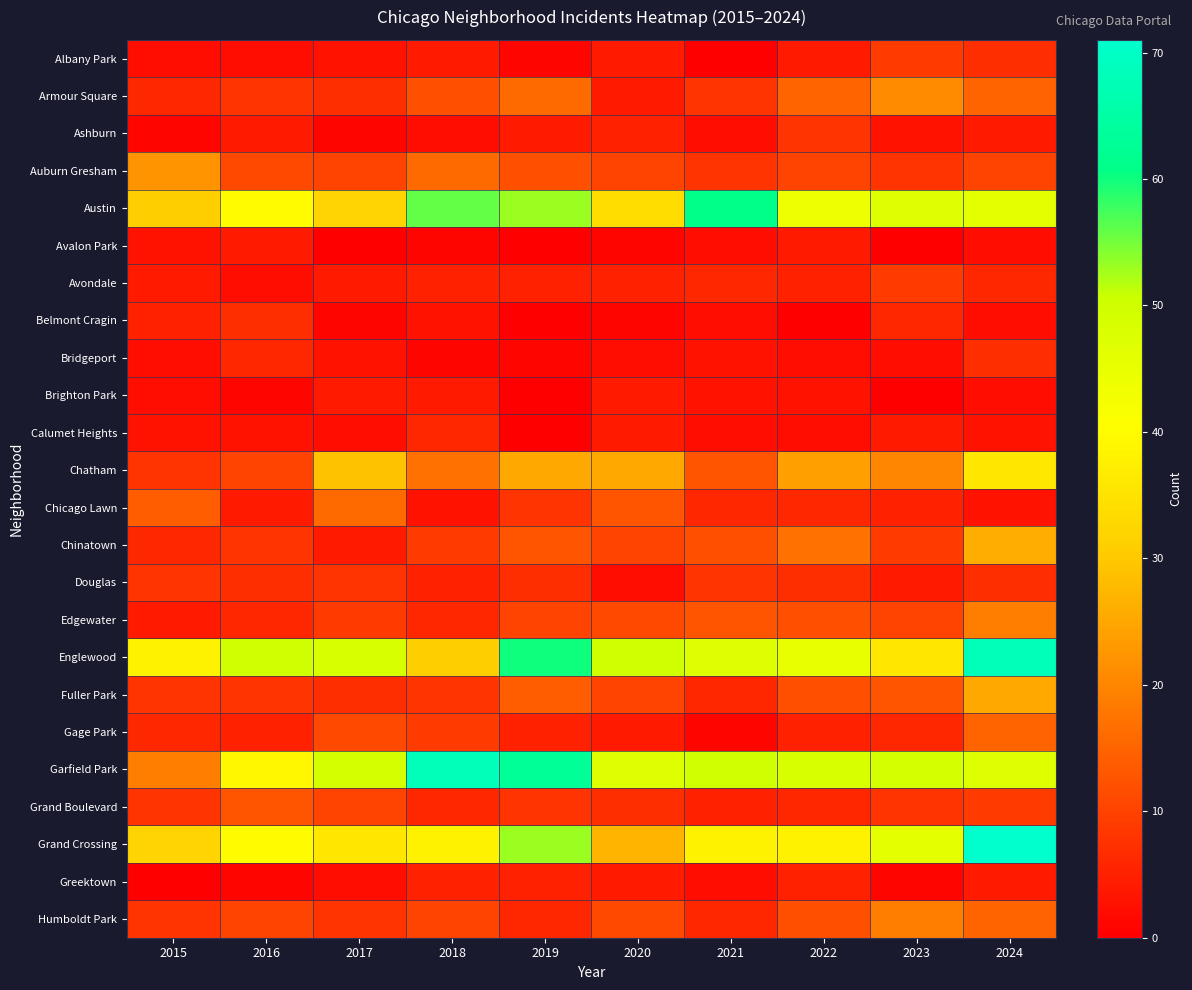

Rank the series by their maximum value, from highest to lowest.

Grand Crossing, Englewood, Garfield Park, Austin, Chatham, Chinatown, Fuller Park, Auburn Gresham, Armour Square, Edgewater, Humboldt Park, Chicago Lawn, Gage Park, Grand Boulevard, Albany Park, Avondale, Ashburn, Douglas, Belmont Cragin, Bridgeport, Calumet Heights, Greektown, Avalon Park, Brighton Park